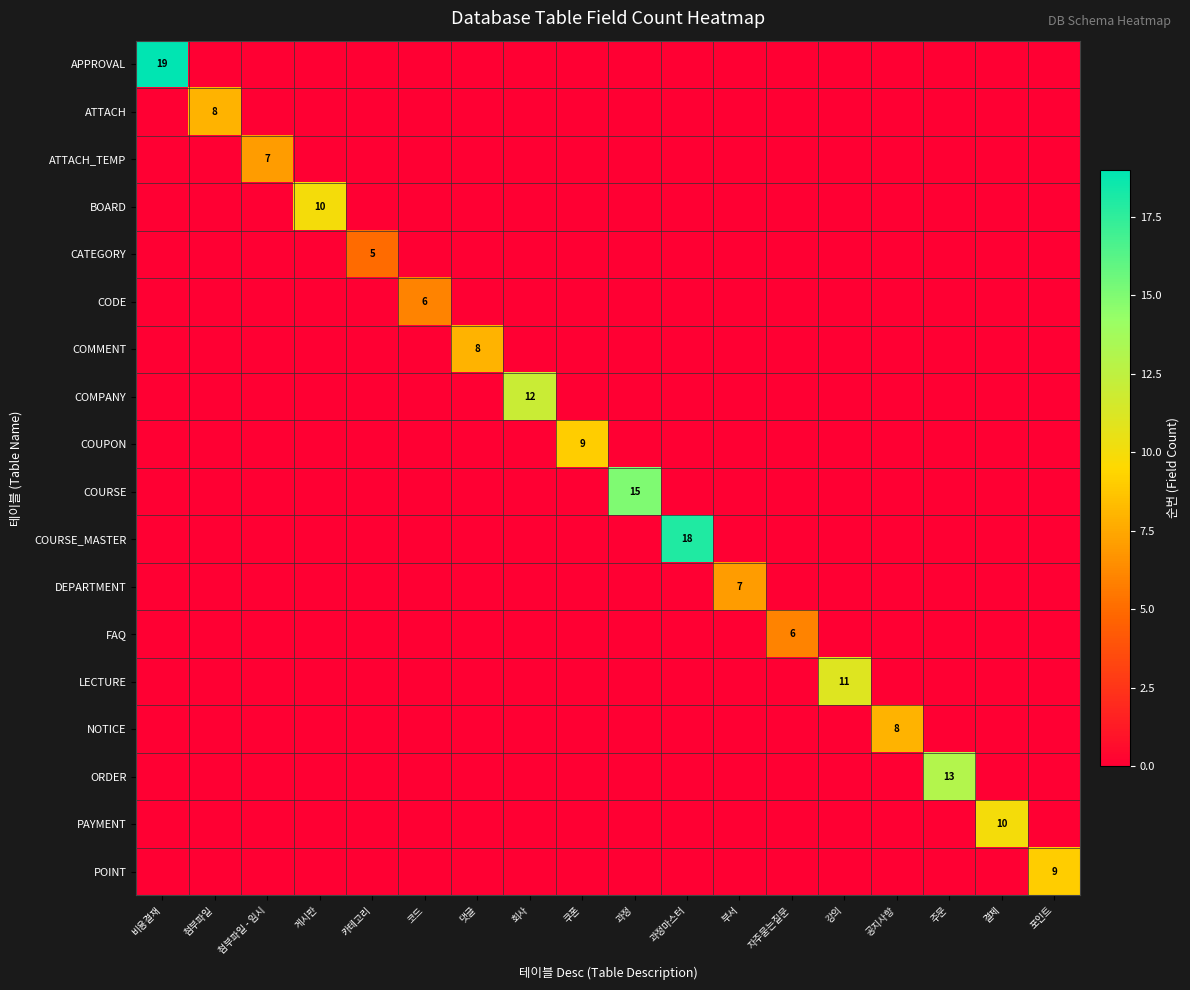

At which label is COURSE_MASTER closest to 9?

비용결재